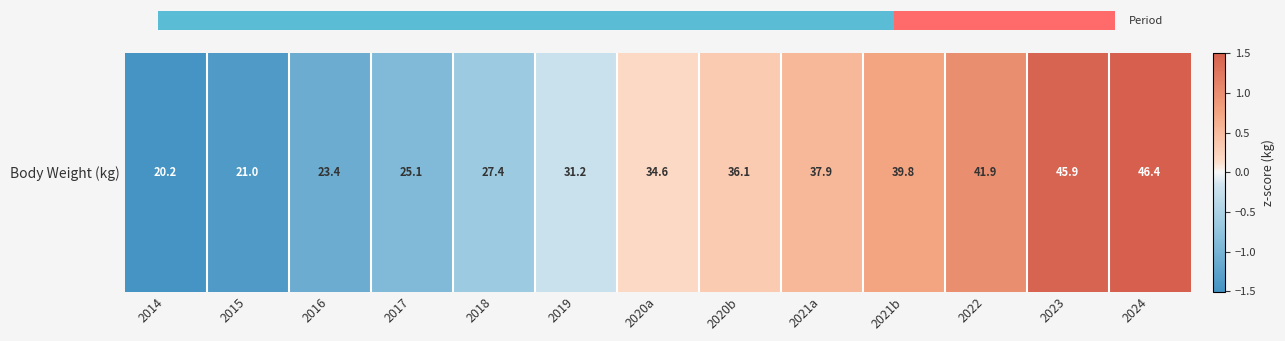

List the labels in order of value, largest first.

2024, 2023, 2022, 2021b, 2021a, 2020b, 2020a, 2019, 2018, 2017, 2016, 2015, 2014